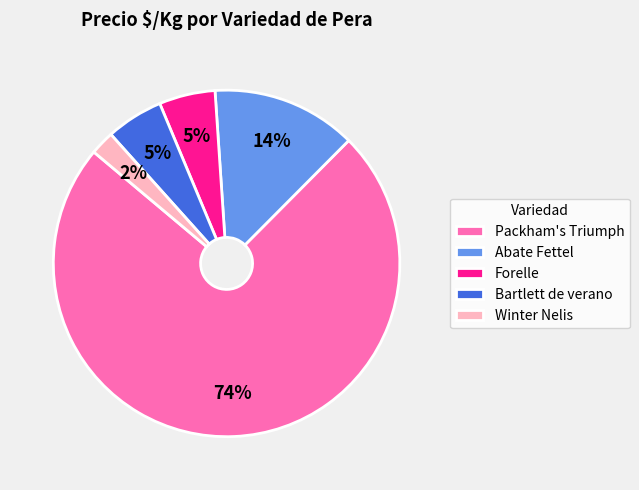

What is the majority slice?

Packham's Triumph